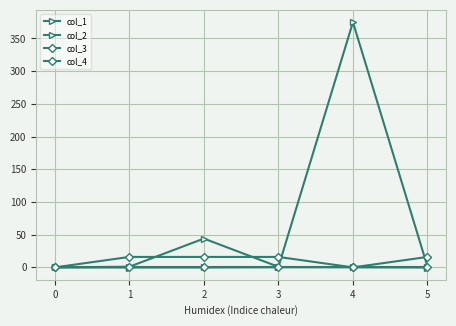

How many lines are shown in the chart?

4